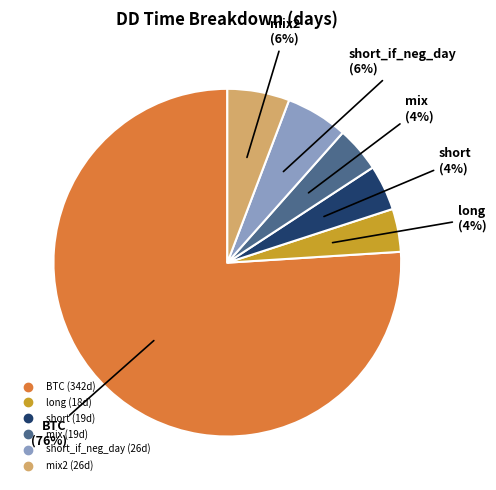

To the nearest percent, what is the average slice percentage?

17%